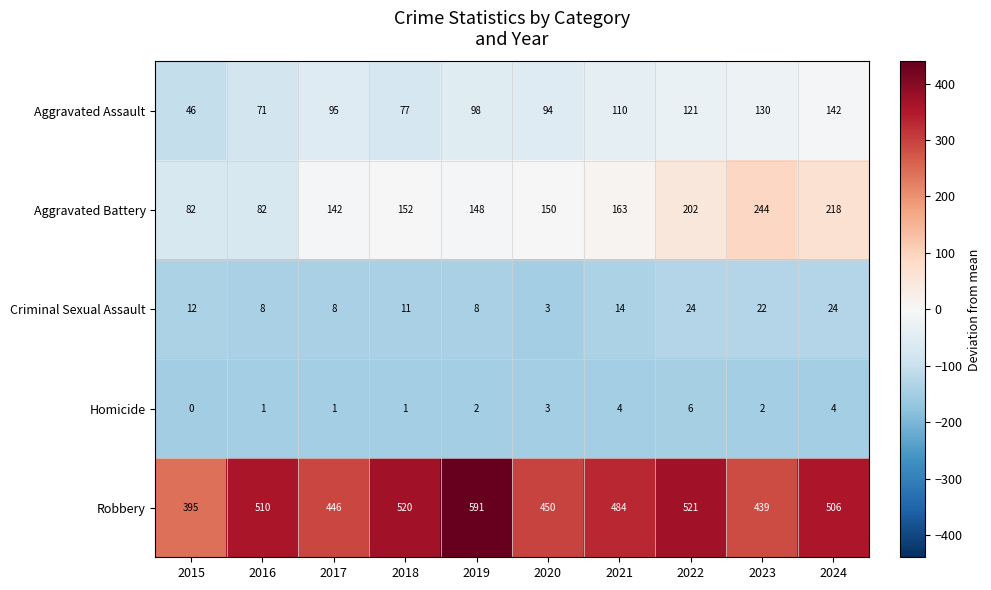

What is the total value across all series at 2024?

894